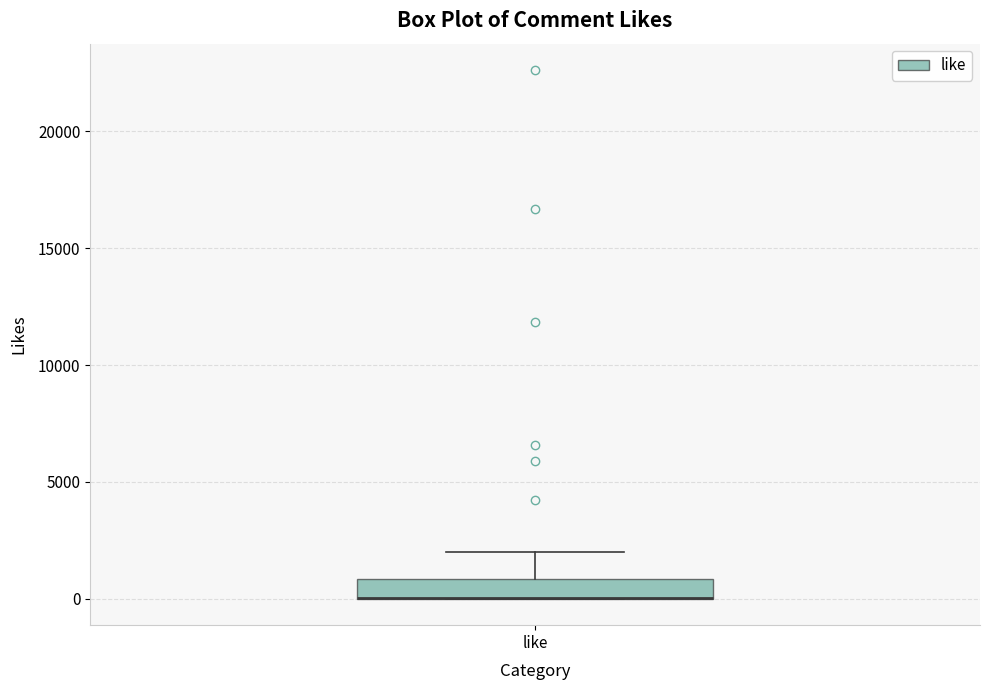

Read this box plot against the y-axis: the position of the median line, the range covered by the box, and the ends of both whiskers. The values are not printed on the chart, so give them approximately, as read against the axis.

median 0 (drawn on the box's lower edge), box 0 to 1000, whiskers 0 to 2000